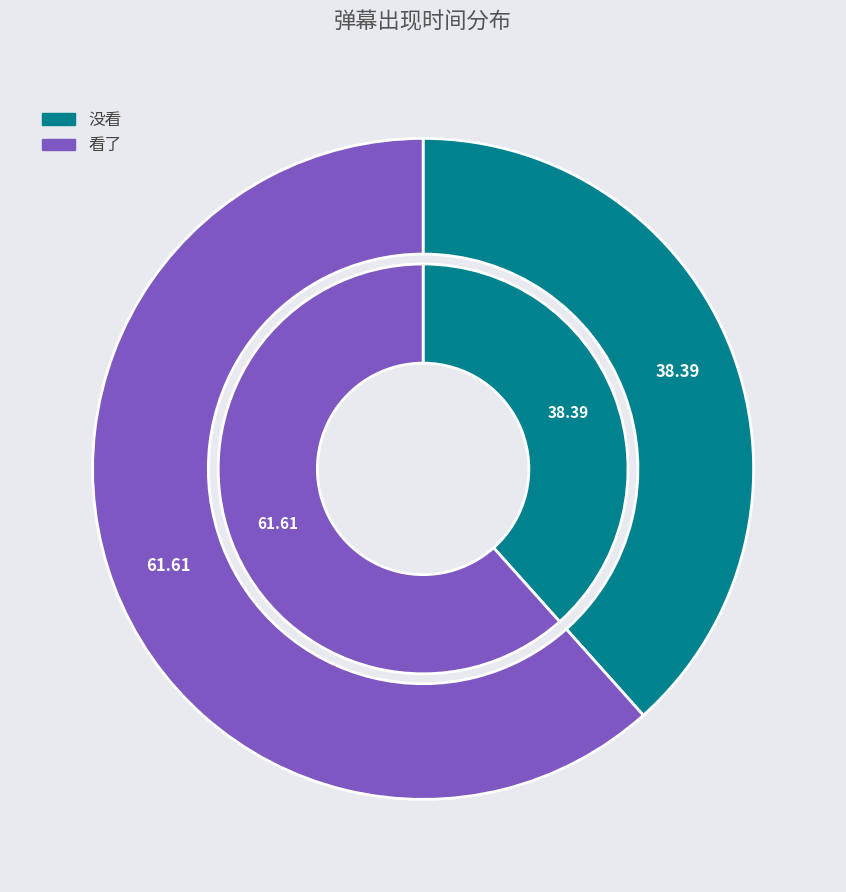

What is the majority slice?

看了